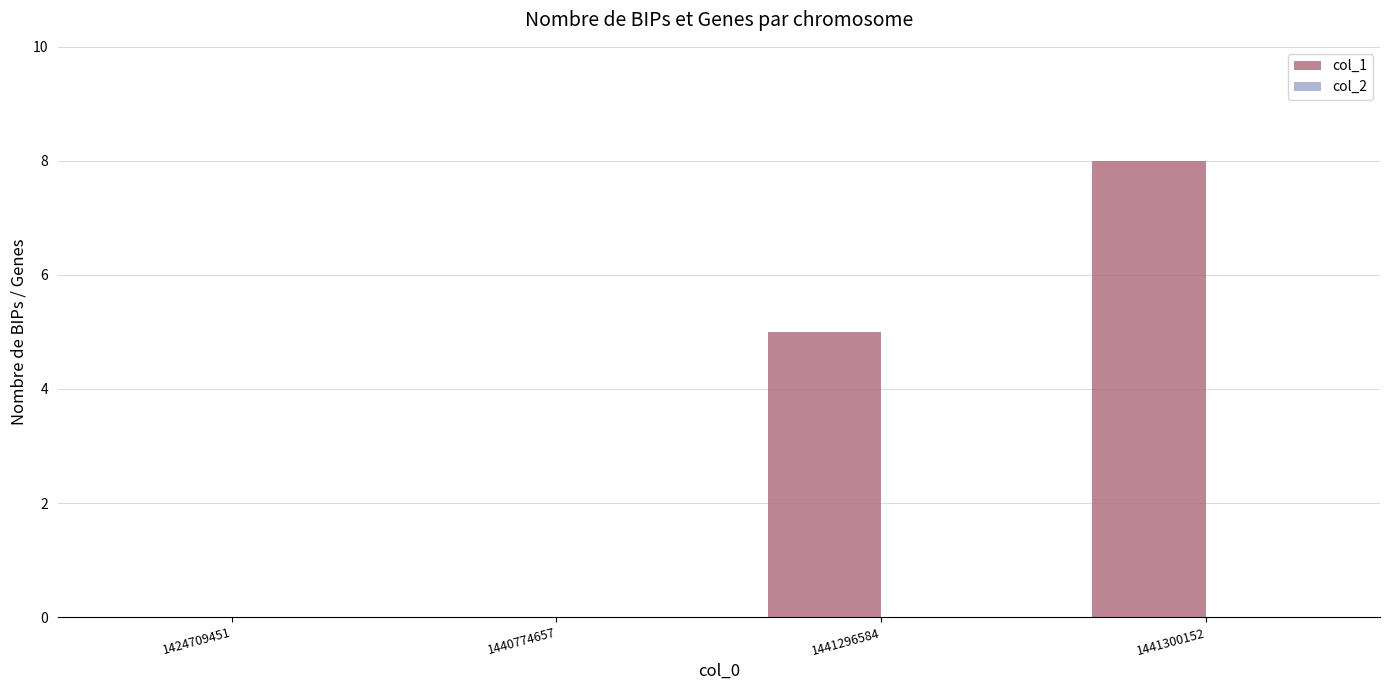

The chart shows a value of -3 at 1424709451. True or false?

False